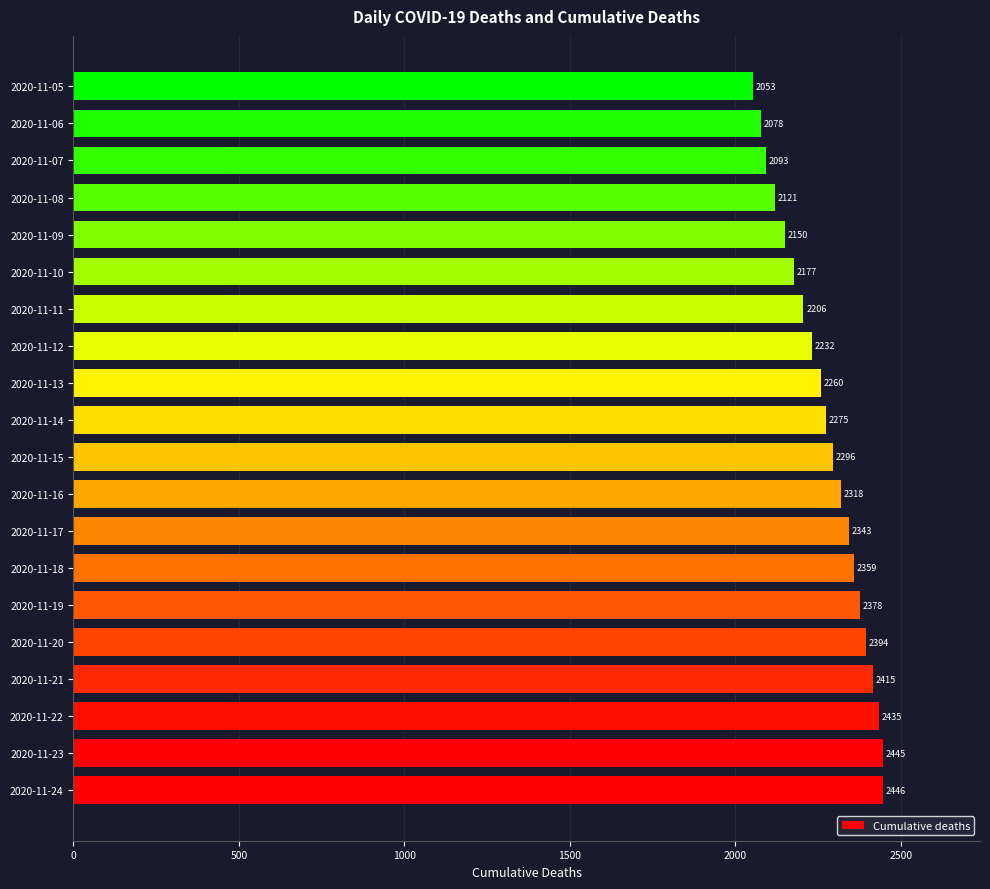

Which label corresponds to the largest value in the chart?

2020-11-24